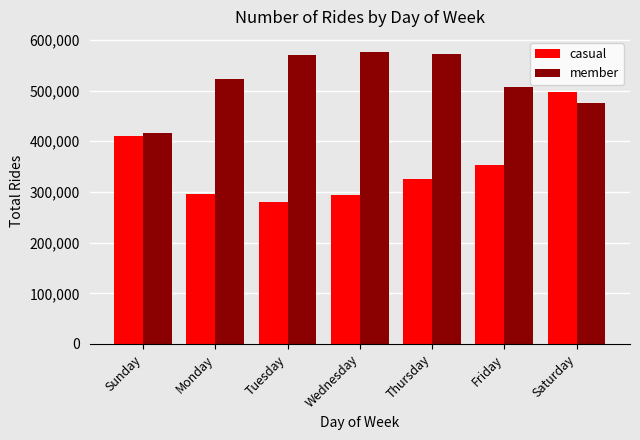

What is the label of the 5th bar from the right?

Tuesday